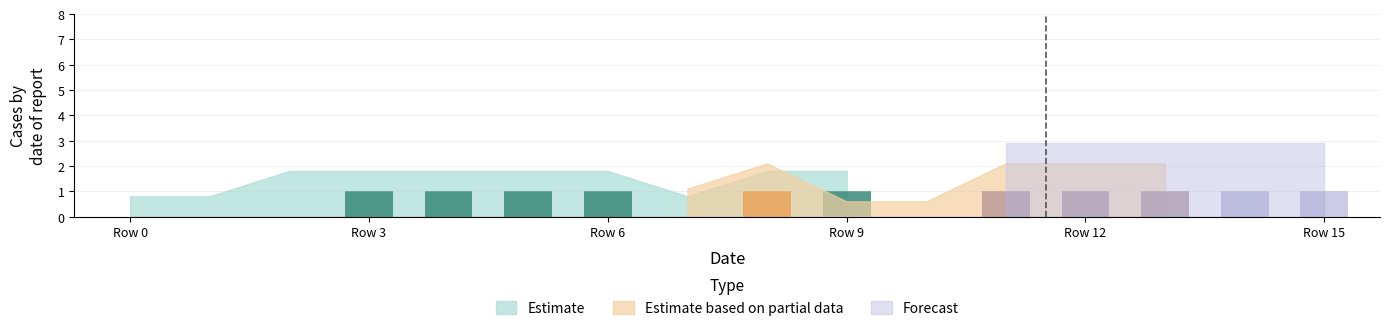

The value of col_1 at 2 is 1. True or false?

False